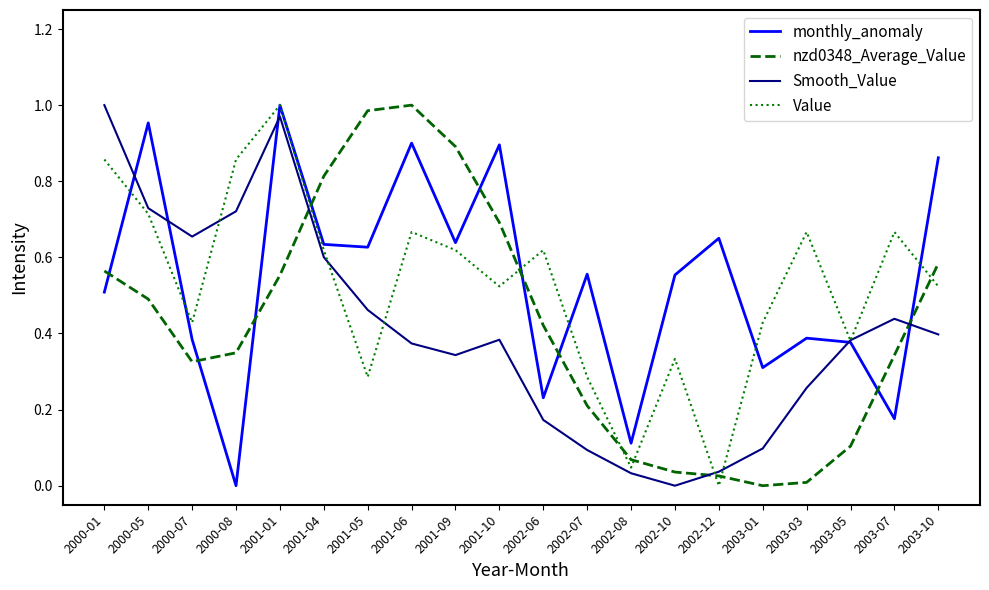

Between 2001-04 and 2003-07, which series saw the biggest shift?

nzd0348_Average_Value